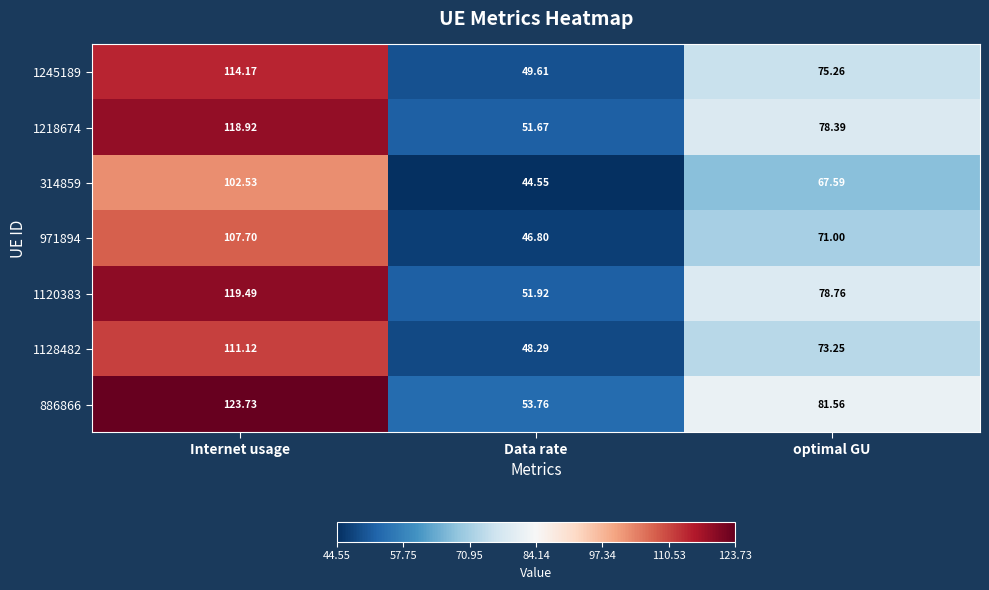

Where is 1245189 nearest to the value 81?

optimal GU